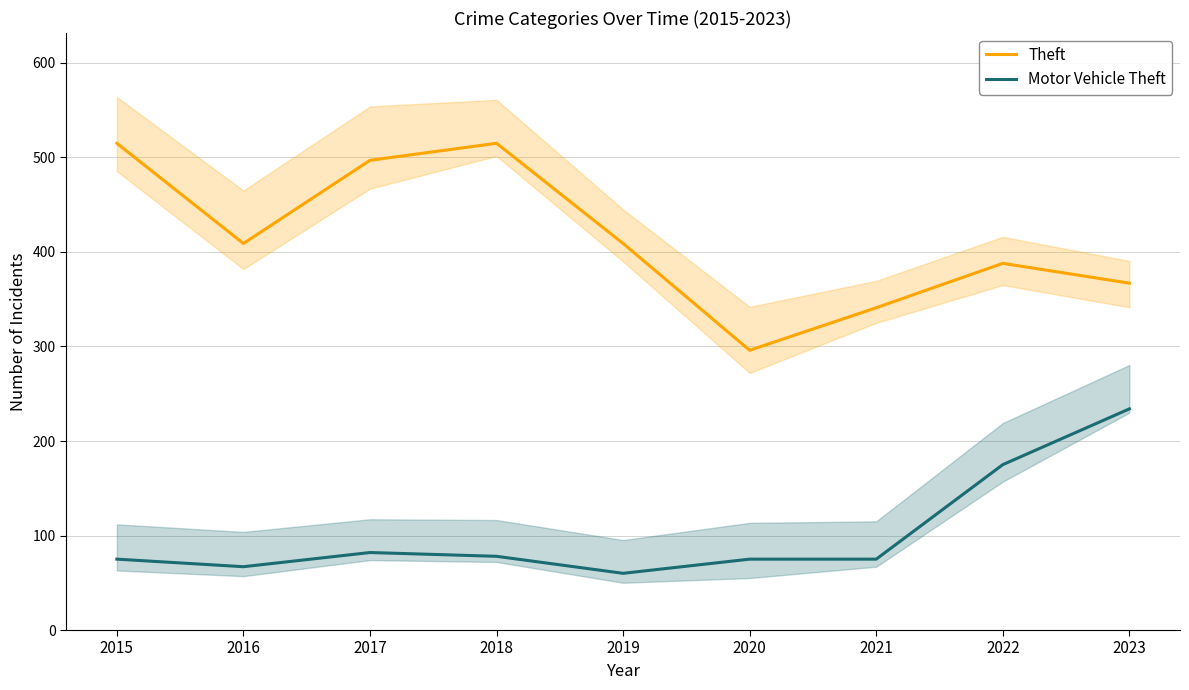

True or false: Theft and Motor Vehicle Theft intersect in this chart.

False